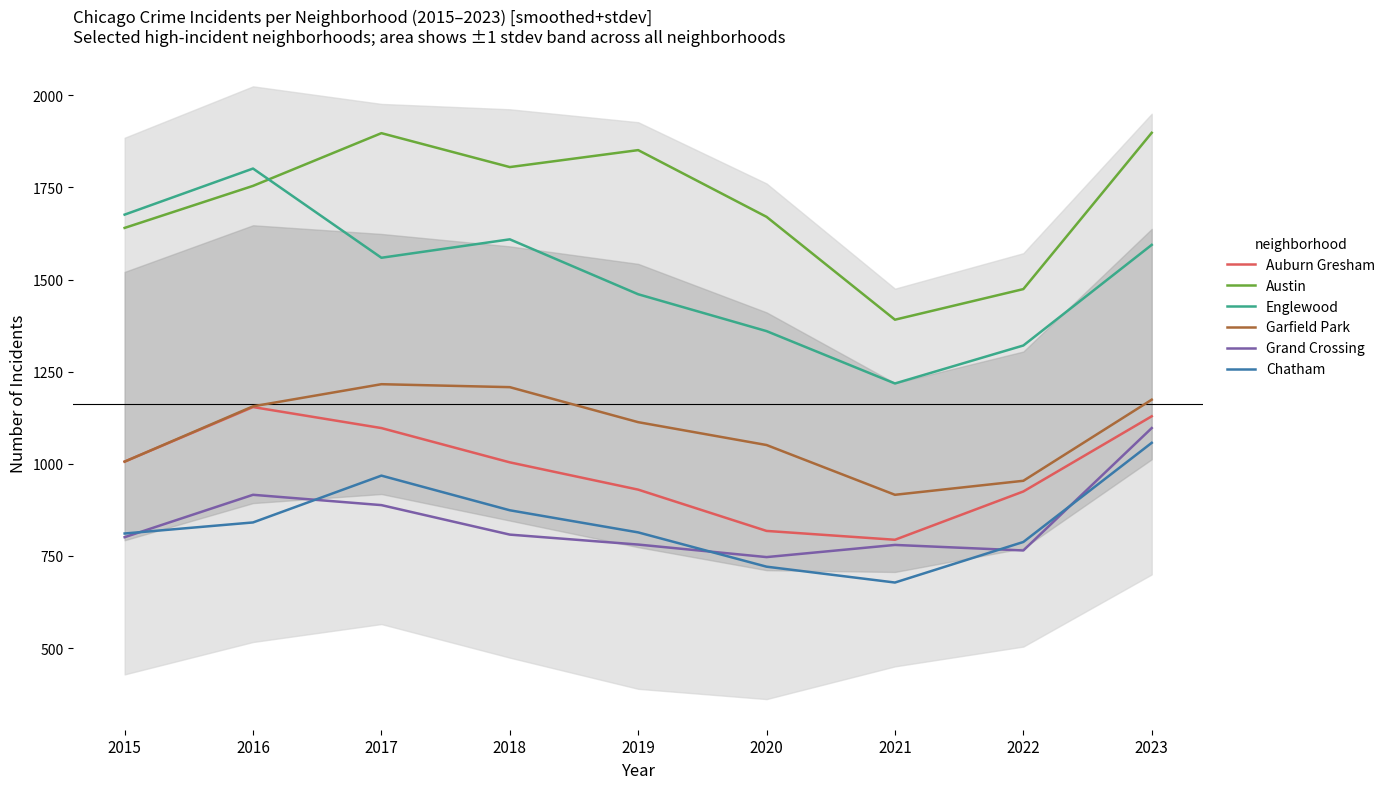

How many lines are shown in the chart?

6